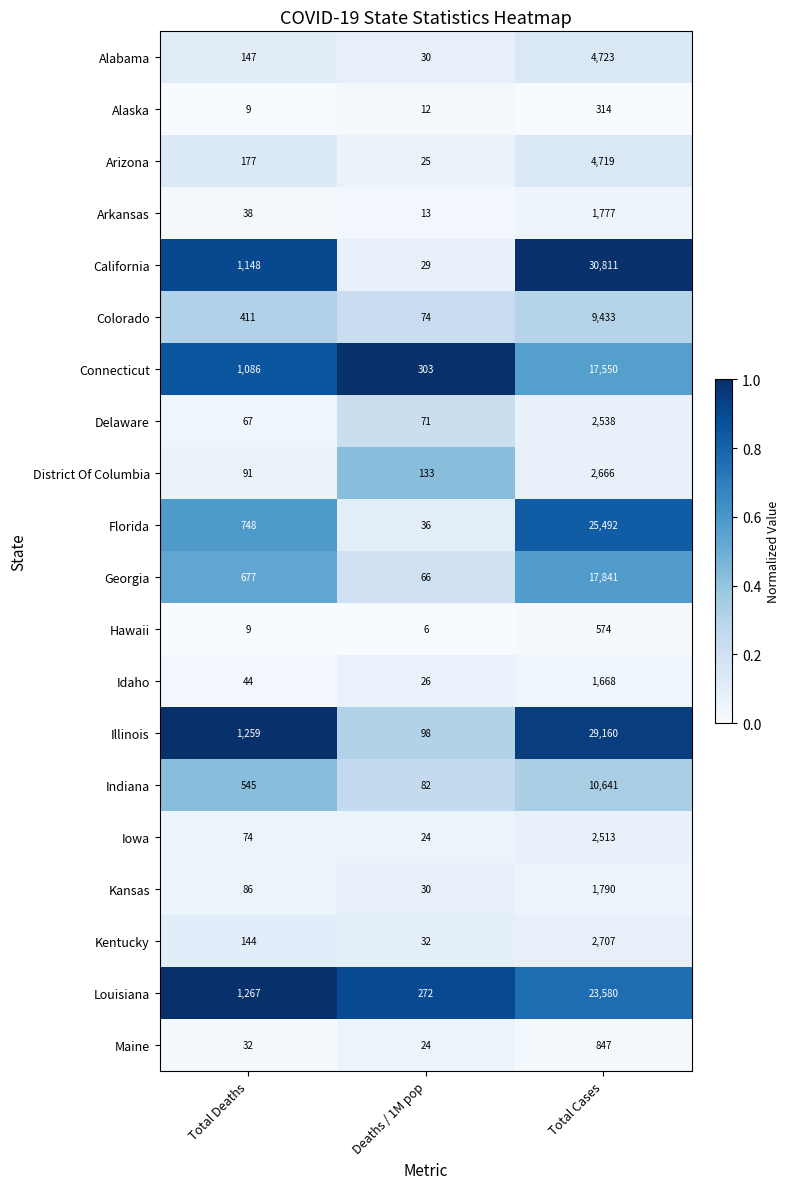

How many categories are shown in the chart?

3